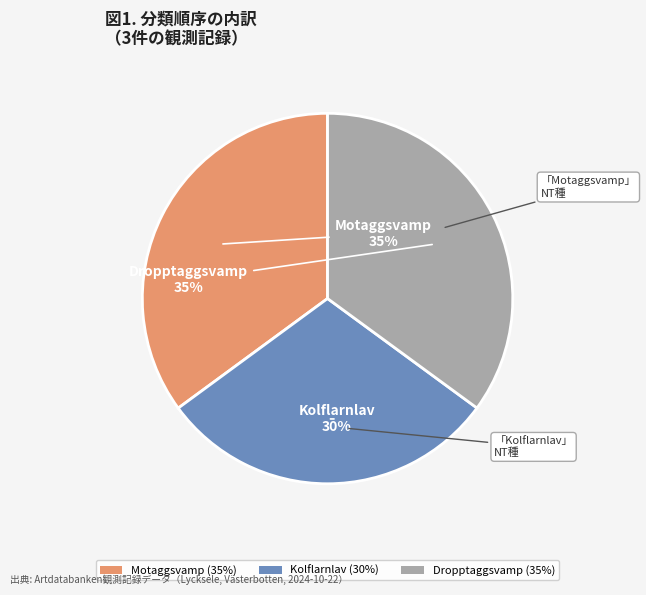

What is the smallest slice in the pie chart?

Kolflarnlav (30%)